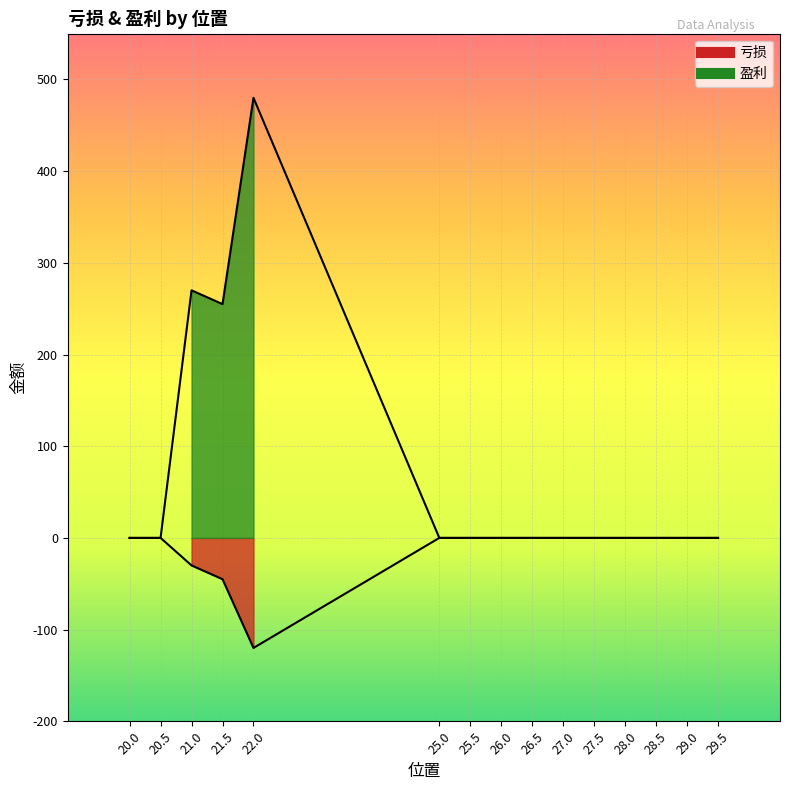

Reading left to right, list all the values displayed in this chart.

亏损: 29.5=0	29=0	28.5=0	28=0	27.5=0	27=0	26.5=0	26=0	25.5=0	25=0	22=-120	21.5=-45	21=-30	20.5=0	20=0
盈利: 29.5=0	29=0	28.5=0	28=0	27.5=0	27=0	26.5=0	26=0	25.5=0	25=0	22=480	21.5=255	21=270	20.5=0	20=0